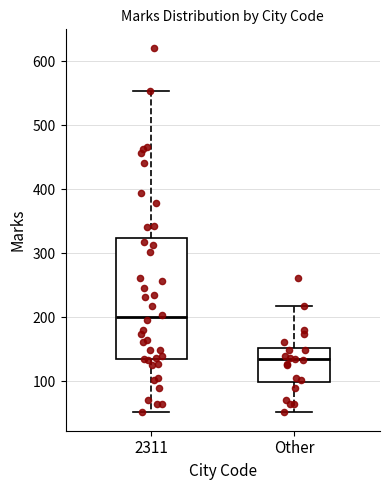

Reading left to right, transcribe this box plot: for each box, give where its median line is, the range the box spans, and where its two whiskers end, as read against the y-axis. The values are not printed on the chart, so give them approximately, as read against the axis.

2311: median 200, box 130 to 320, whiskers 50 to 550
Other: median 130, box 100 to 150, whiskers 50 to 220